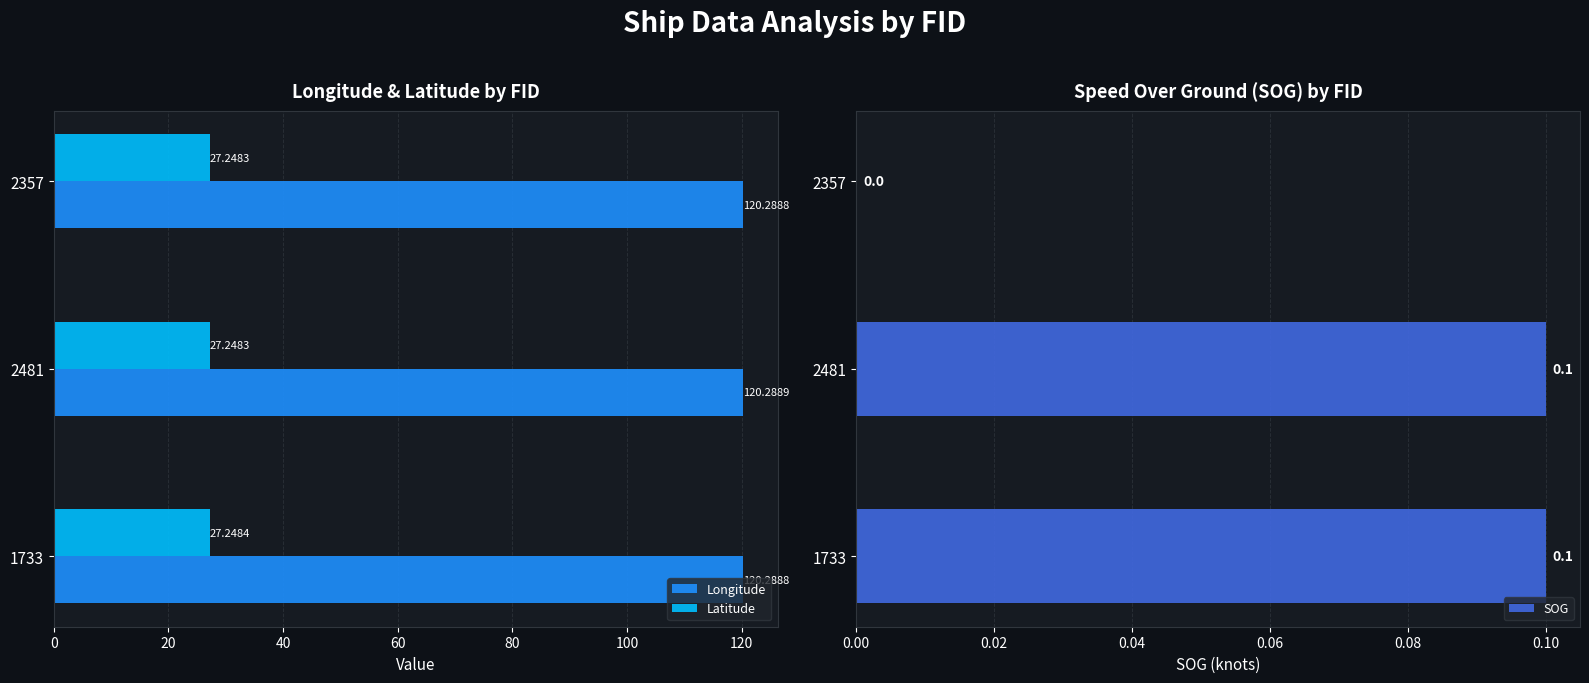

List the series in order of their overall mean, highest first.

Longitude, Latitude, SOG